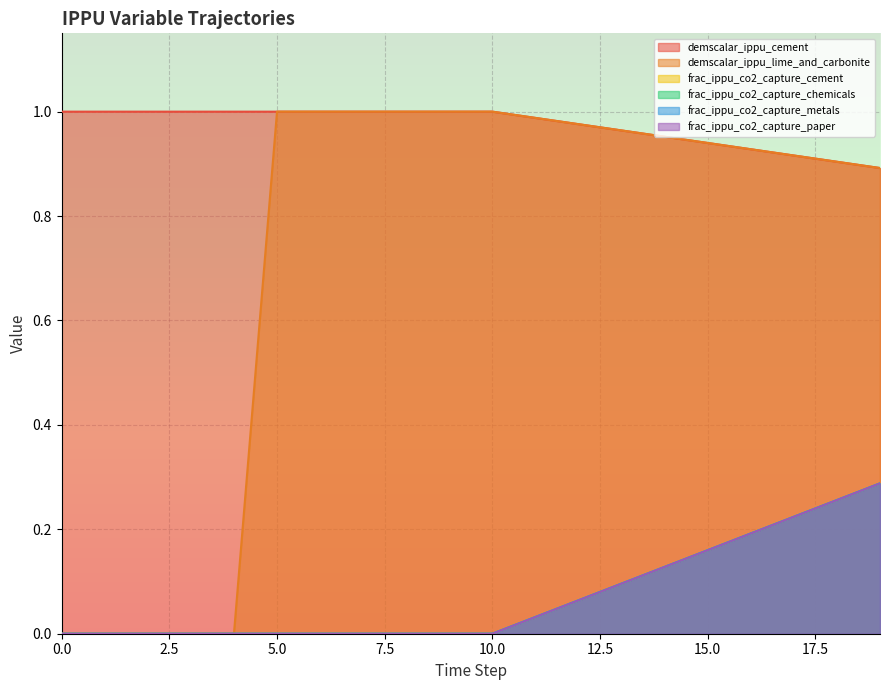

What is the highest value of the demscalar_ippu_lime_and_carbonite series?

1.0